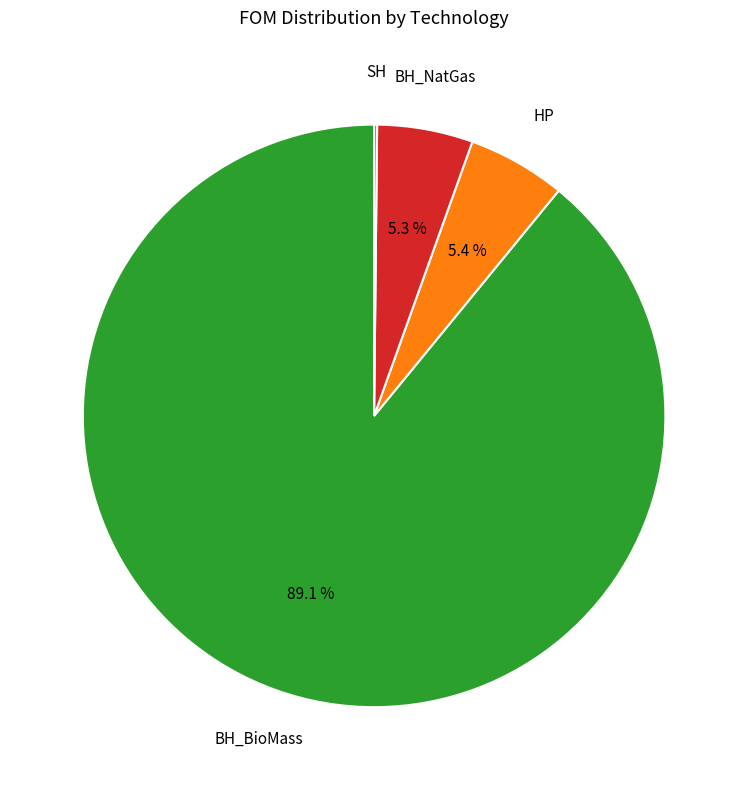

Is there any slice that represents more than half of the pie?

Yes